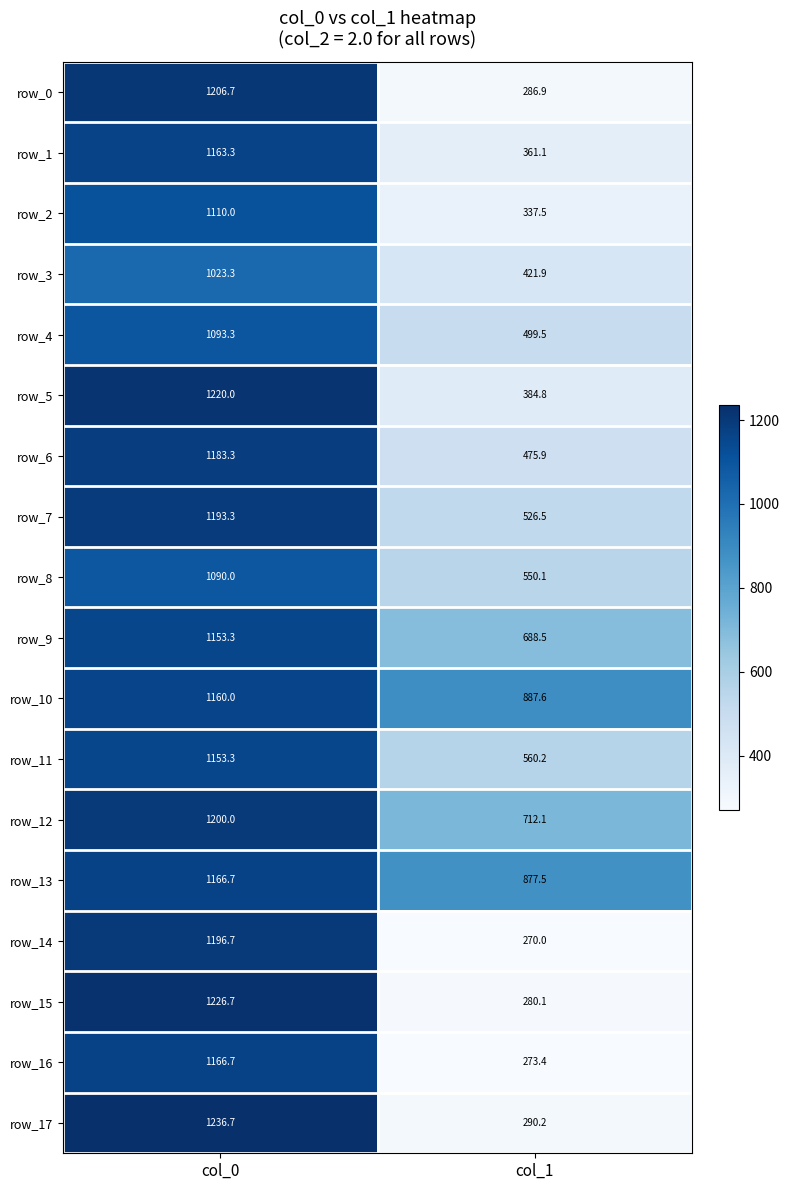

Is it true that row_12 equals 304.5 at col_1?

False